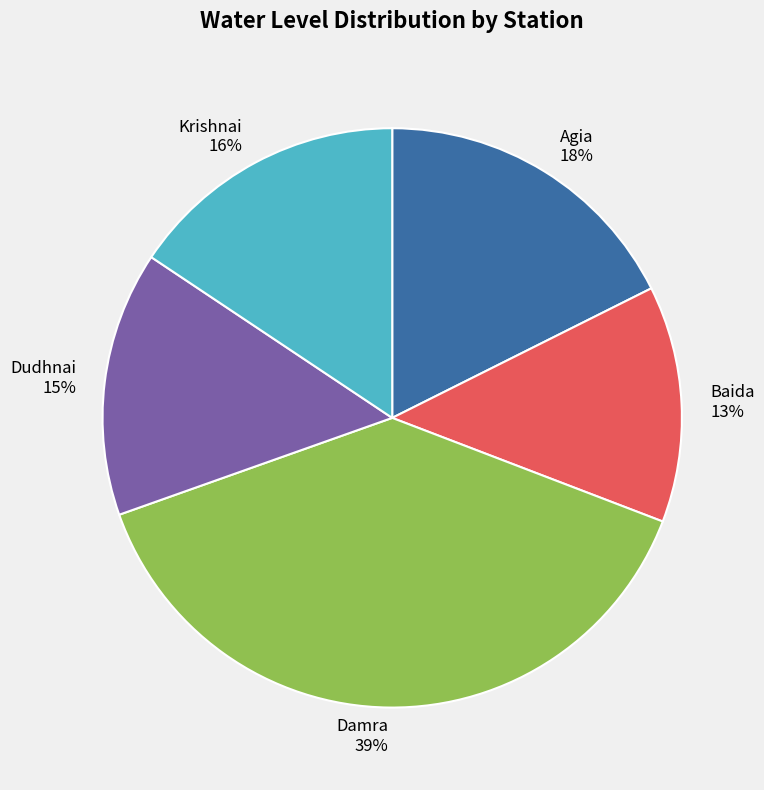

Is the sum of Agia and Baida greater than half?

No